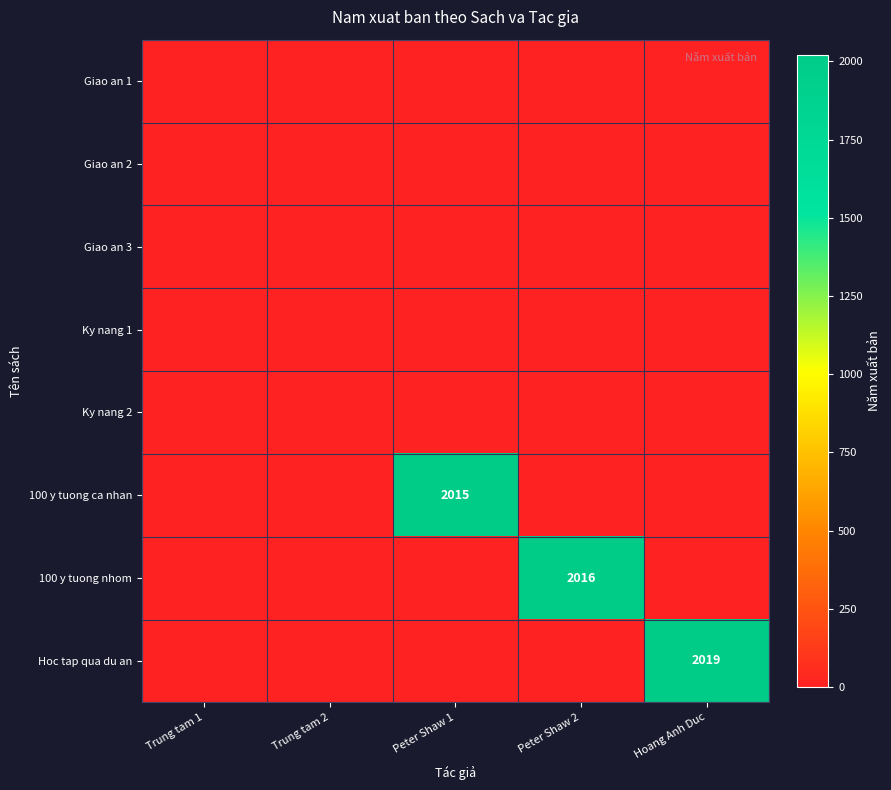

The Hoc tap qua du an series shows 2019 at Hoang Anh Duc. True or false?

True